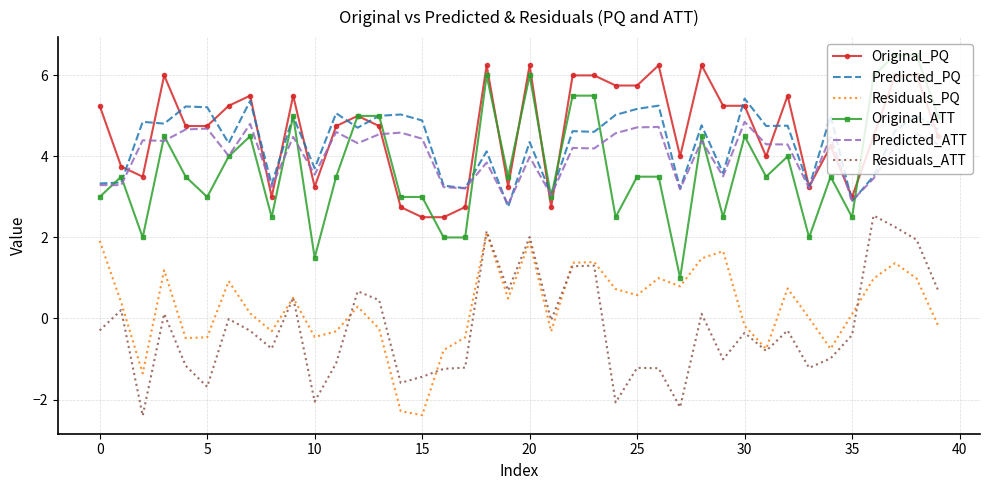

True or false: Predicted_PQ and Residuals_ATT intersect in this chart.

False